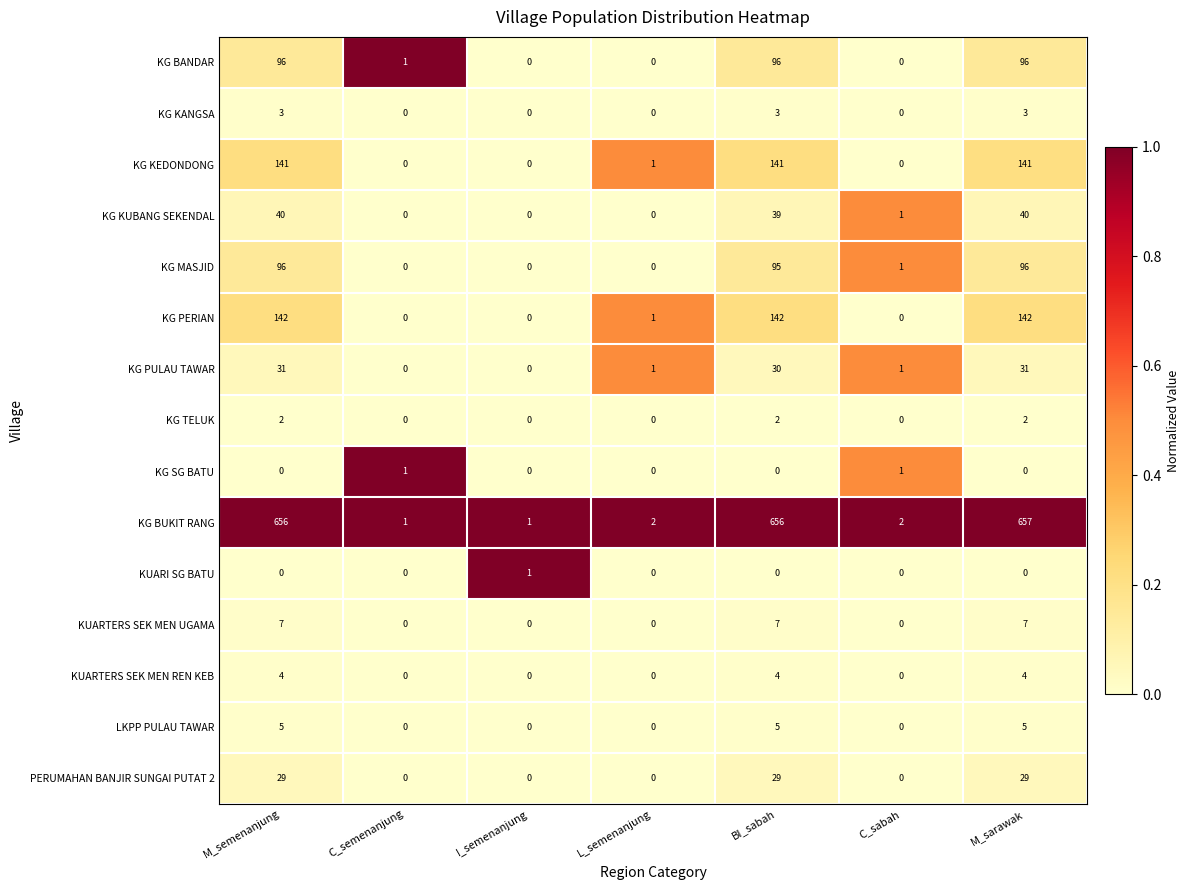

What is the difference between the second highest and minimum values in the KUARTERS SEK MEN REN KEB series?

4